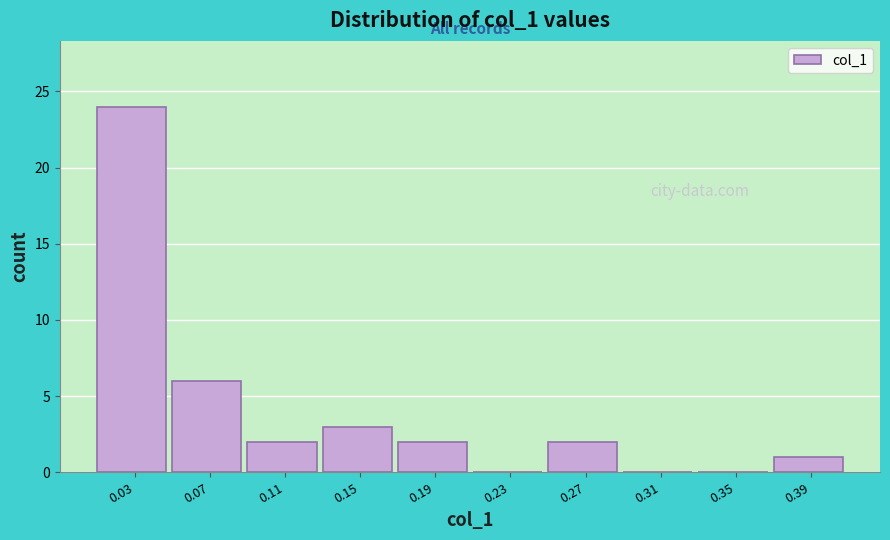

Which range on the x-axis has the tallest bar?

0.015 to 0.055